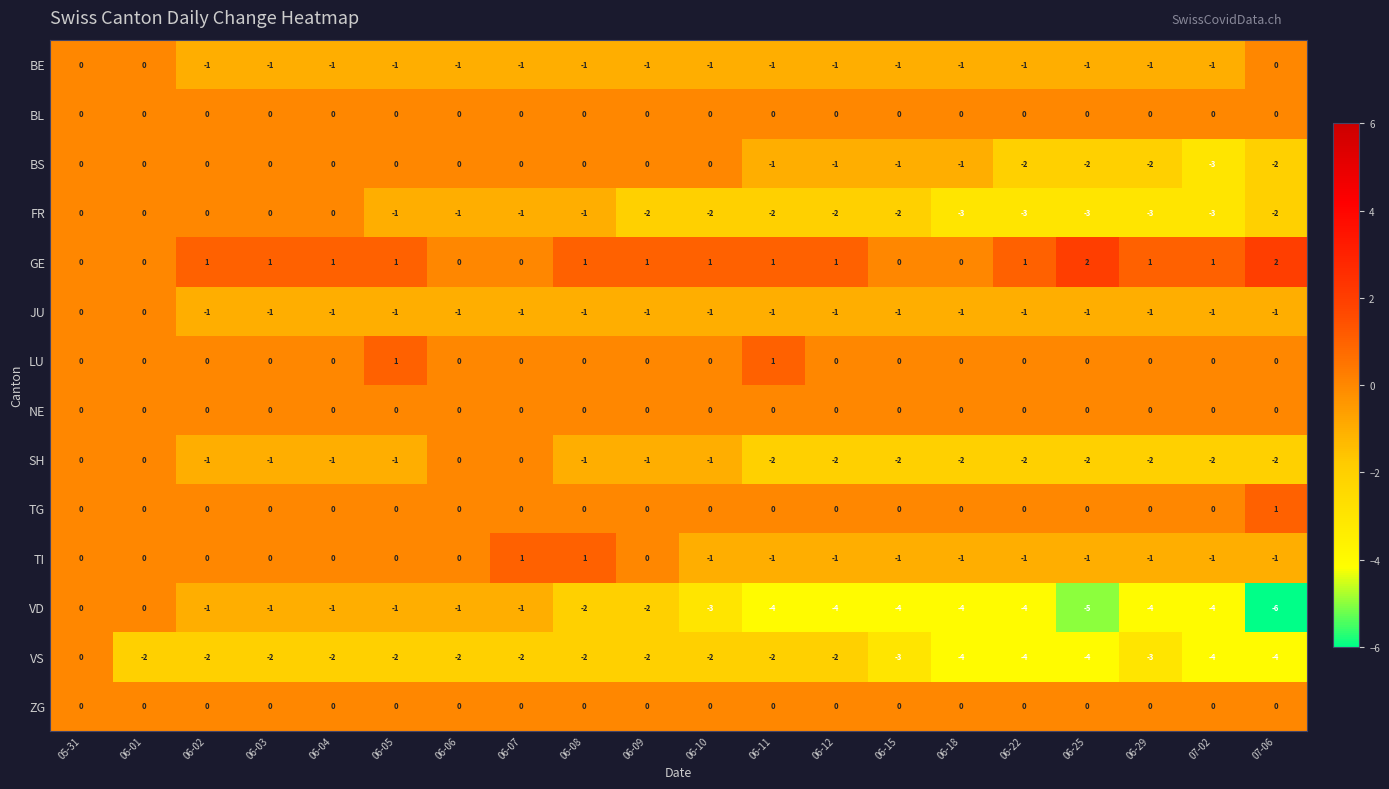

How many GE values are between 0 and 1?

18